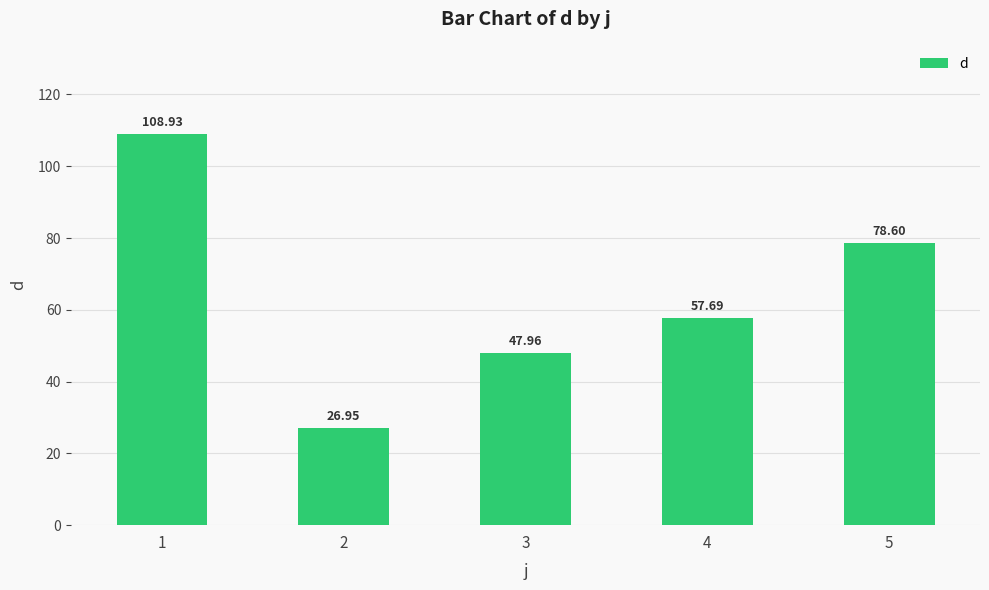

List the labels in order of value, smallest first.

2, 3, 4, 5, 1